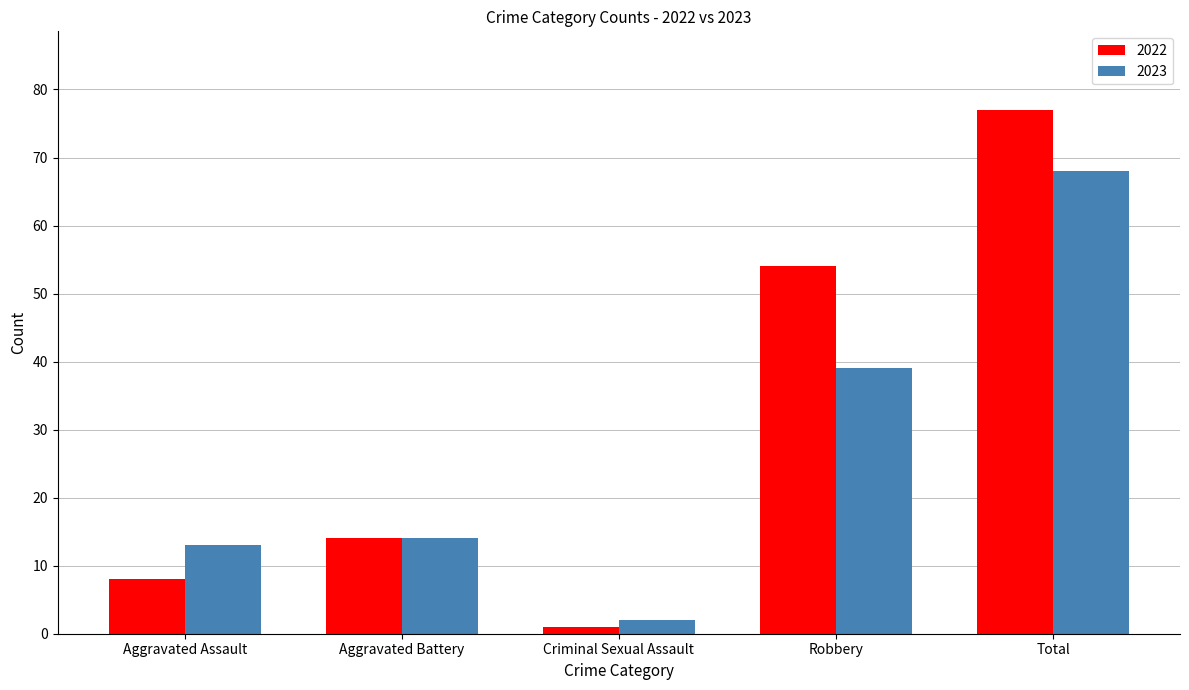

Rank the series by their average value, from lowest to highest.

2023, 2022